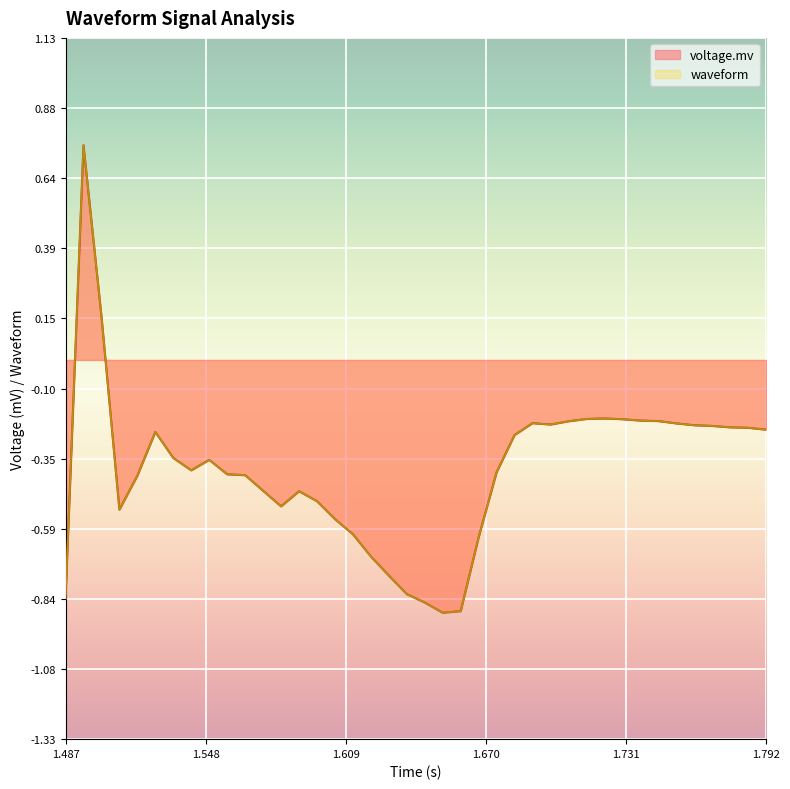

How many lines are shown in the chart?

2